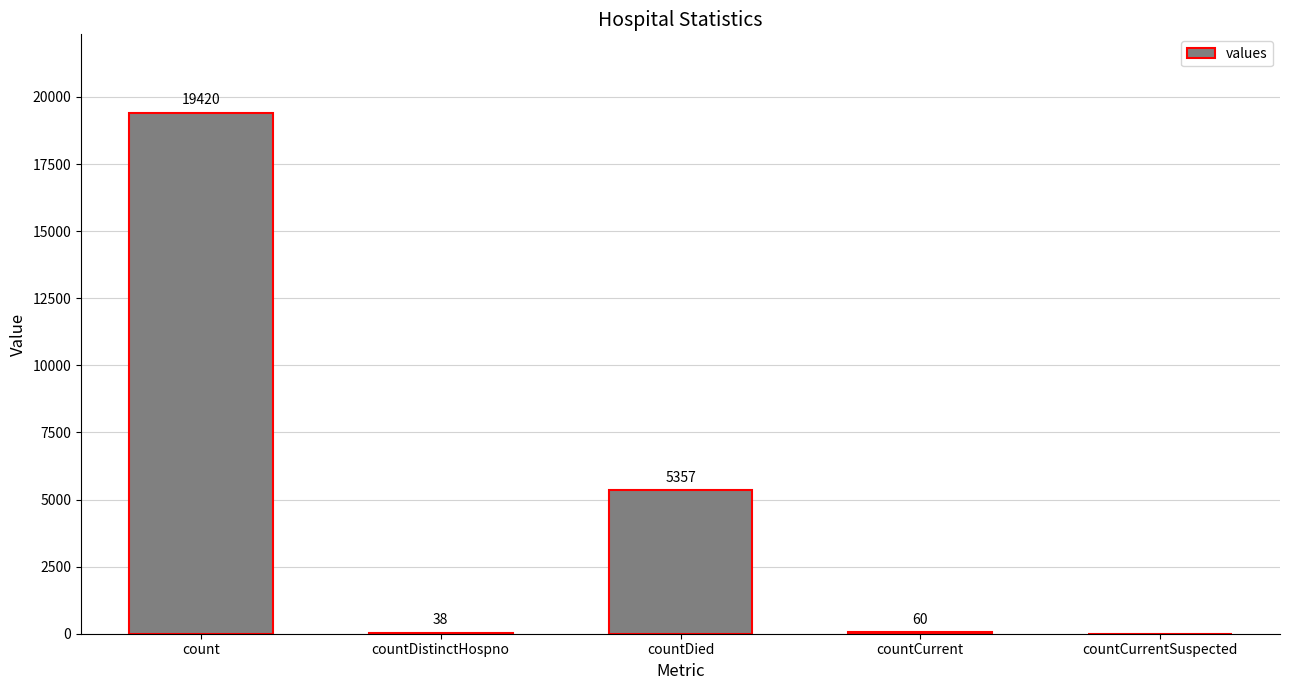

Where does the data first go above 60?

count